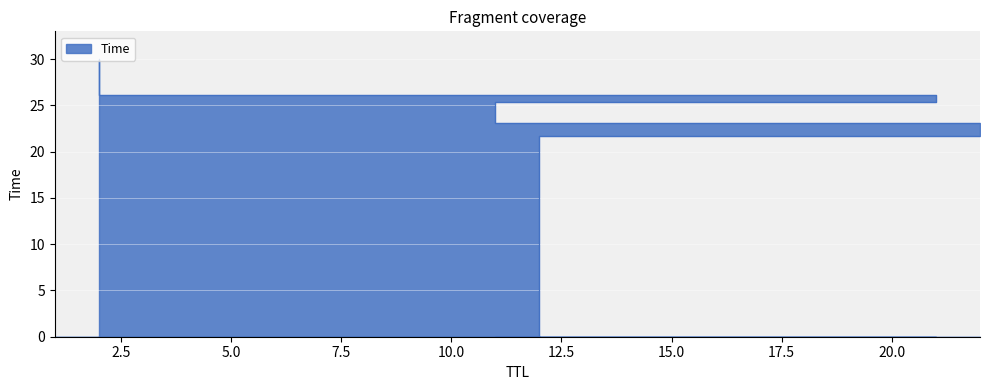

How many series are shown in this chart?

1